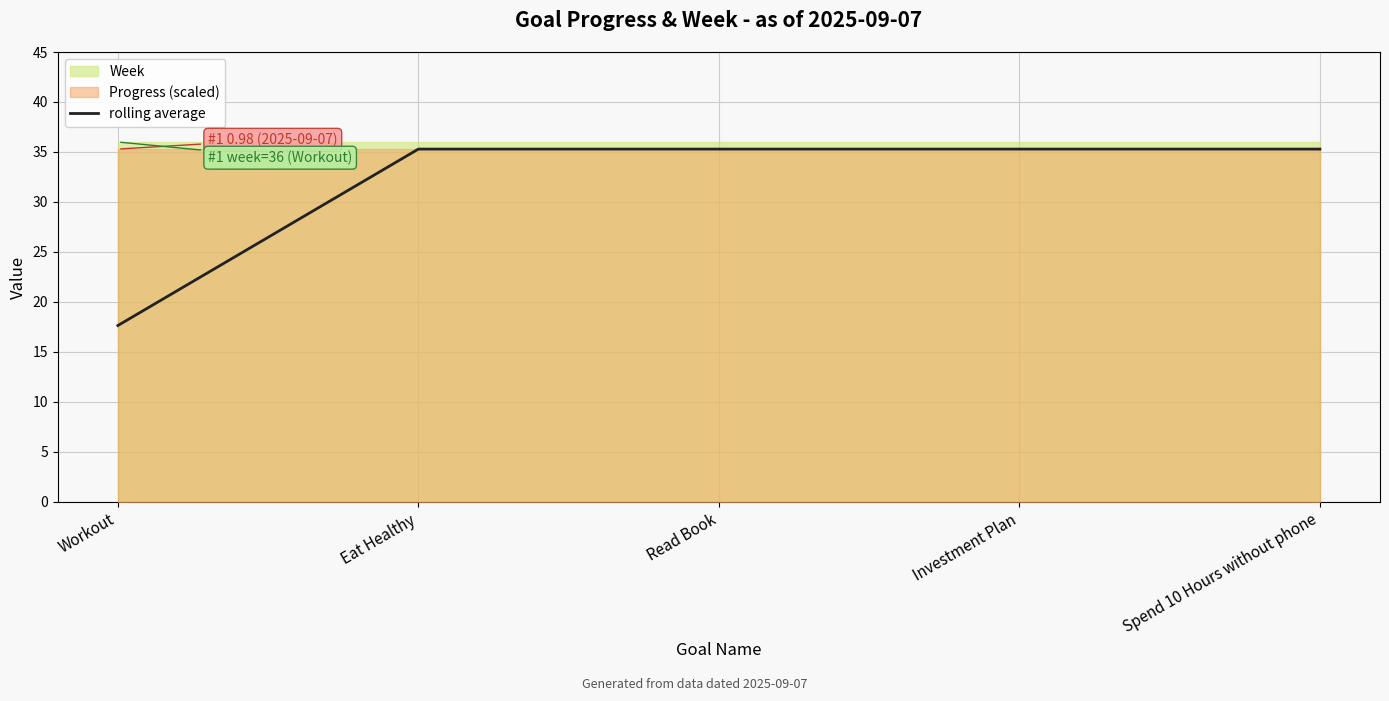

Which category has the lowest value across all series?

Workout